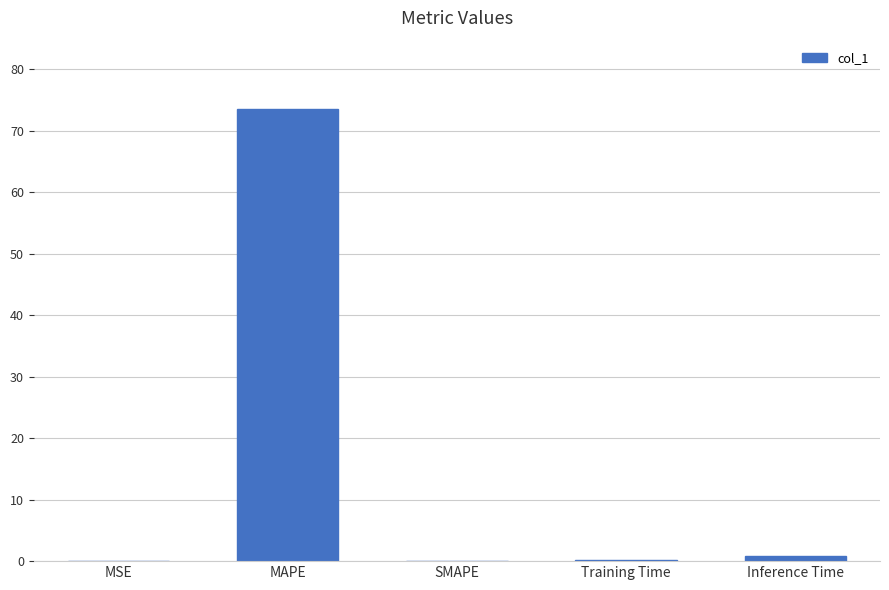

True or false: the data shows 73.6 at MAPE.

True